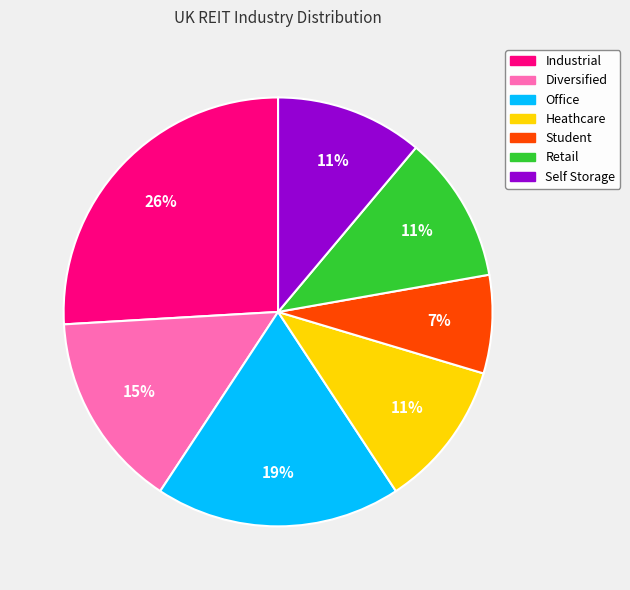

How many segments does this pie chart have?

7